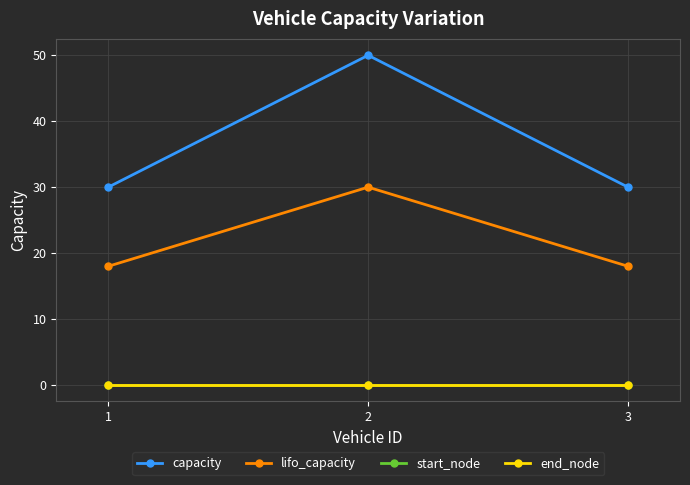

Does the chart have visible grid lines?

Yes